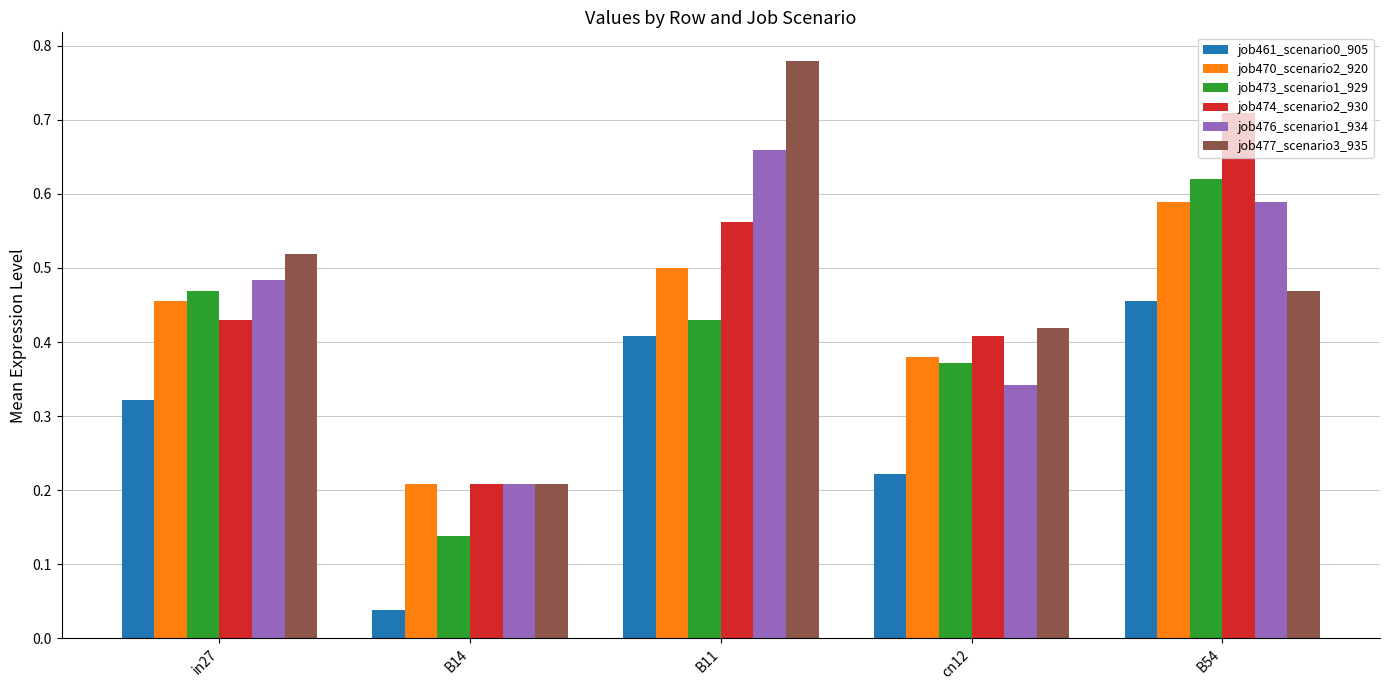

Does the chart contain any negative values?

No